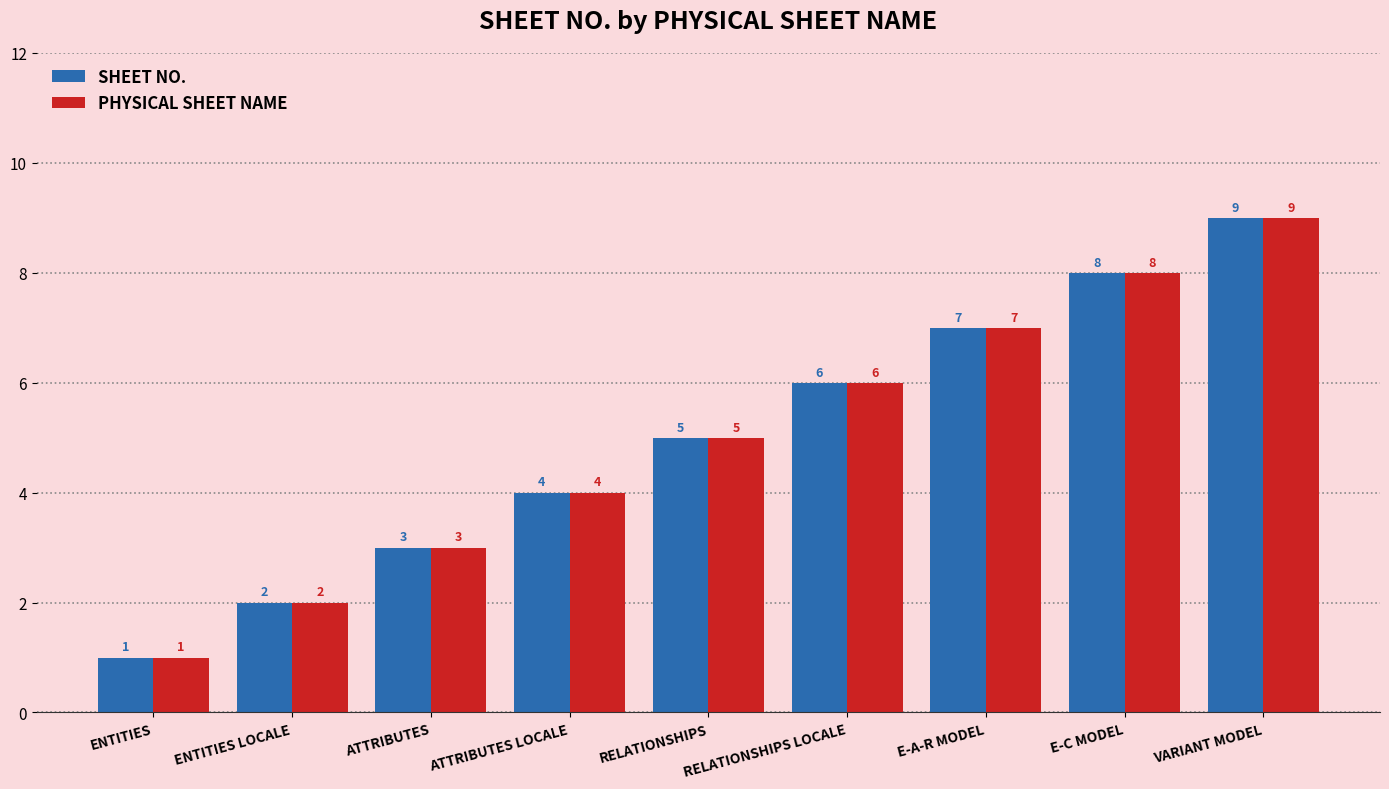

Reading left to right, extract all data points from this chart.

SHEET NO.: 1	2	3	4	5	6	7	8	9
PHYSICAL SHEET NAME: 1	2	3	4	5	6	7	8	9